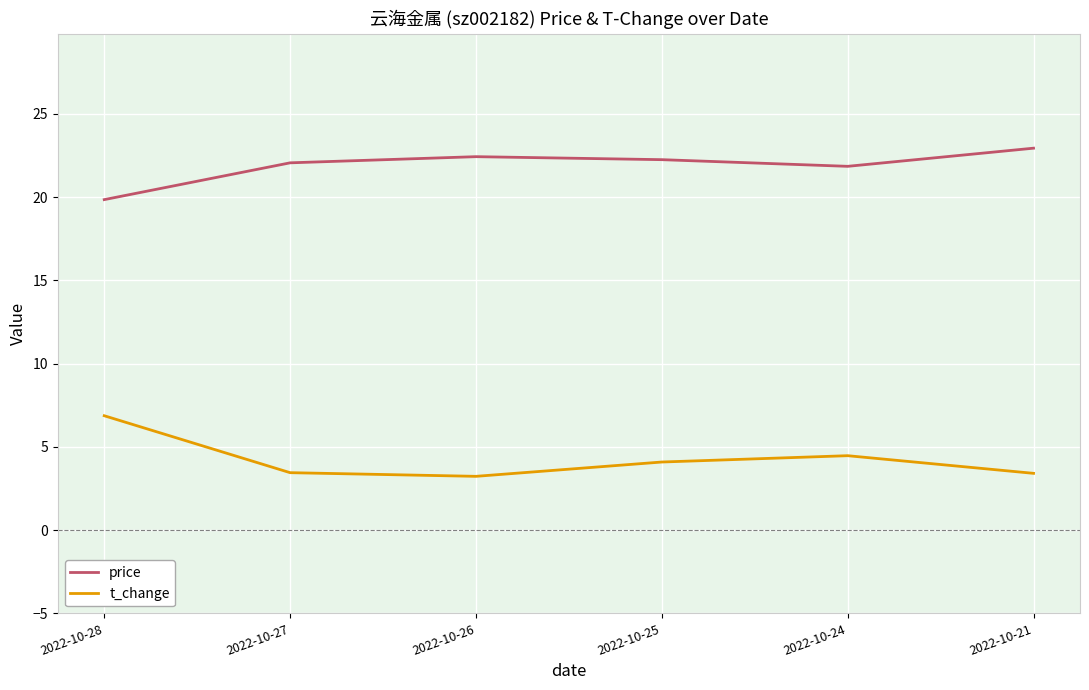

What is the difference between the maximum and minimum values in the price series?

3.1